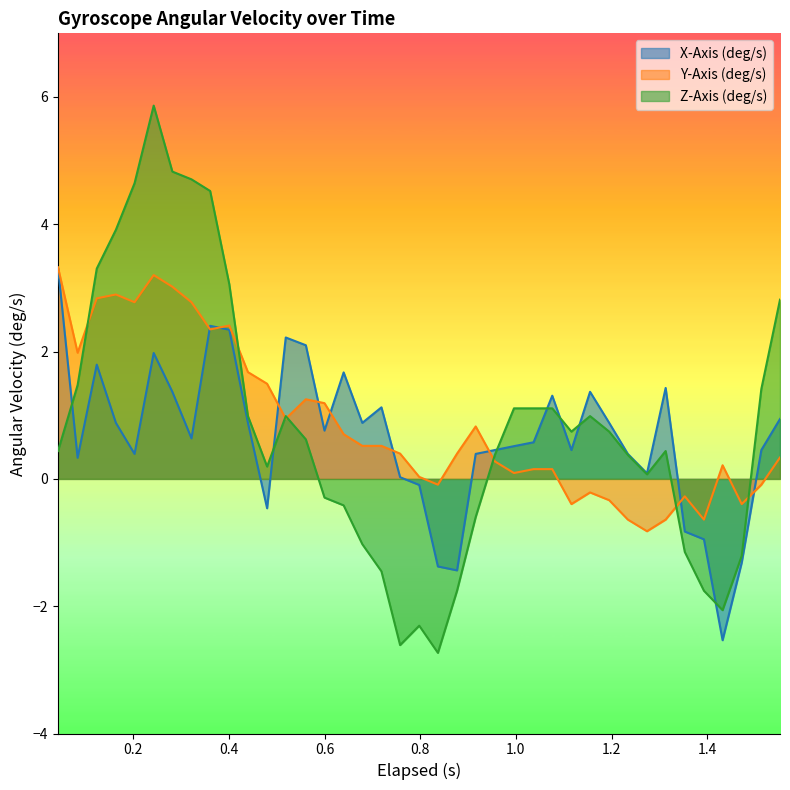

What are all the series names shown in the legend?

X-Axis (deg/s), Y-Axis (deg/s), Z-Axis (deg/s)